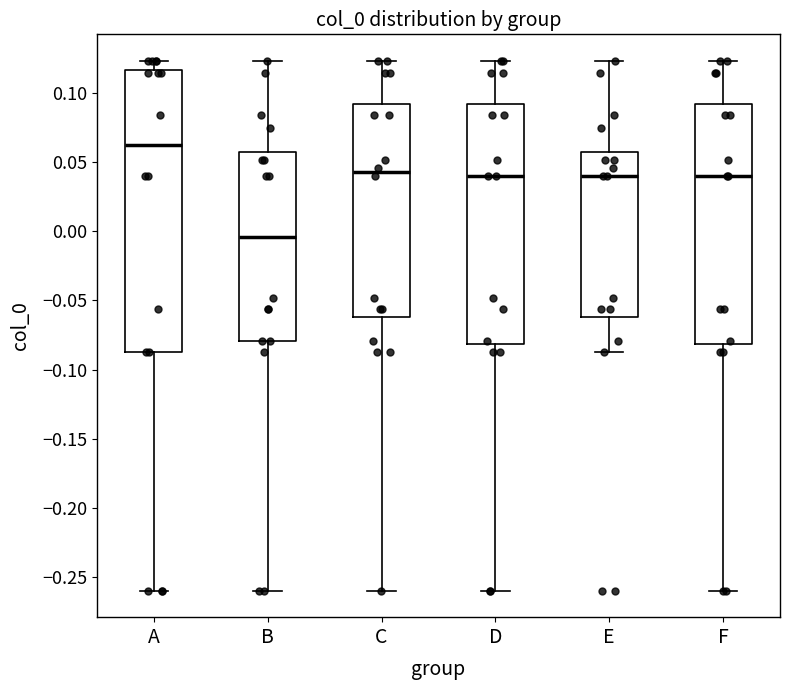

Reading left to right, transcribe this box plot: for each box, give where its median line is, the range the box spans, and where its two whiskers end, as read against the y-axis. The values are not printed on the chart, so give them approximately, as read against the axis.

A: median 0.060, box -0.085 to 0.115, whiskers -0.260 to 0.125
B: median -0.005, box -0.080 to 0.055, whiskers -0.260 to 0.125
C: median 0.045, box -0.060 to 0.090, whiskers -0.260 to 0.125
D: median 0.040, box -0.080 to 0.090, whiskers -0.260 to 0.125
E: median 0.040, box -0.060 to 0.055, whiskers -0.085 to 0.125
F: median 0.040, box -0.080 to 0.090, whiskers -0.260 to 0.125